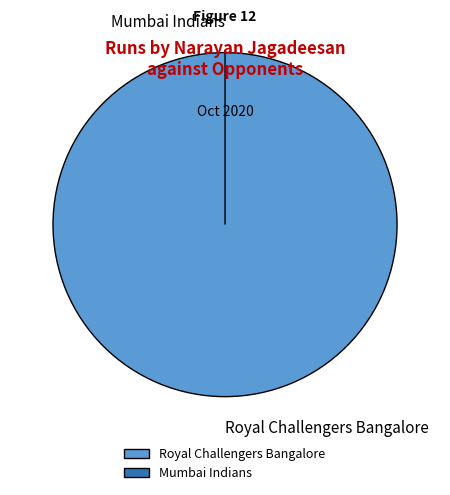

Count the number of slices in the pie.

2